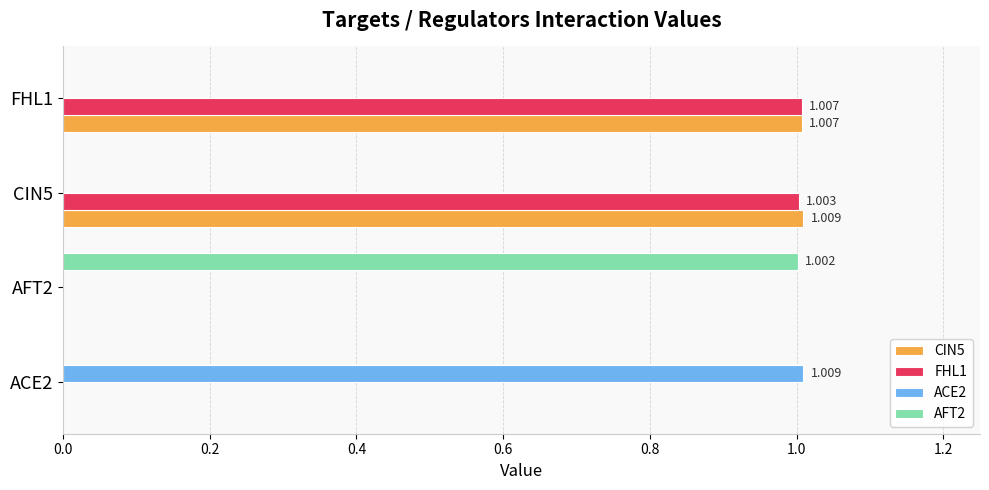

Reading left to right, list all the values displayed in this chart.

CIN5: 0.0	0.0	1.0	1.0
FHL1: 0.0	0.0	1.0	1.0
ACE2: 1.0	0.0	0.0	0.0
AFT2: 0.0	1.0	0.0	0.0